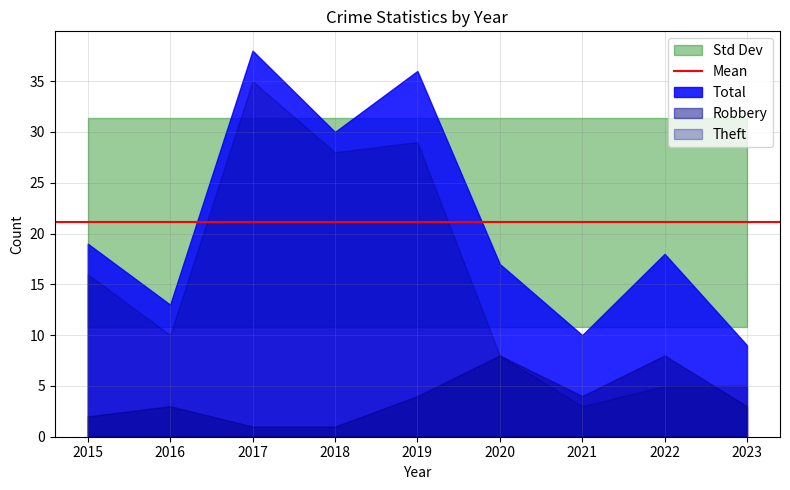

What is the approximate value of Total at 2020, to the nearest 10?

20